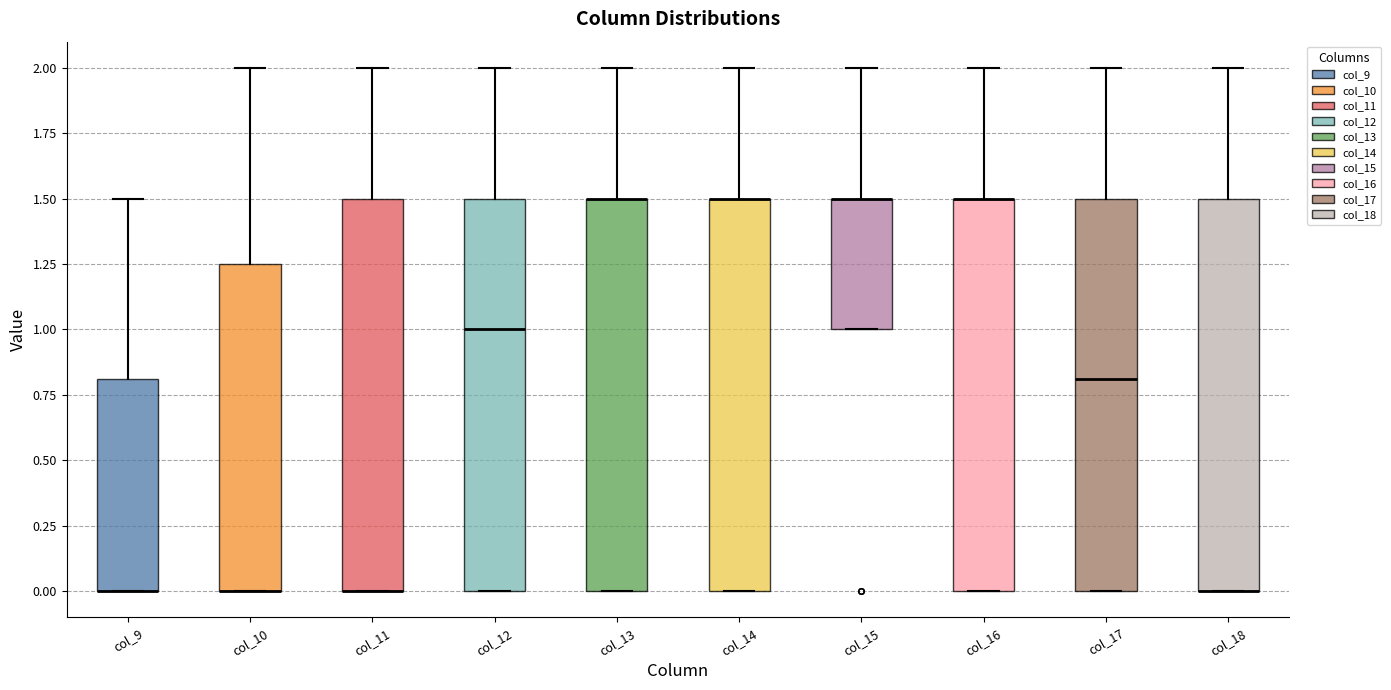

Reading left to right, transcribe this box plot: for each box, give where its median line is, the range the box spans, and where its two whiskers end, as read against the y-axis. The values are not printed on the chart, so give them approximately, as read against the axis.

col_9: median 0.00 (drawn on the box's lower edge), box 0.00 to 0.80, whiskers 0.00 to 1.50
col_10: median 0.00 (drawn on the box's lower edge), box 0.00 to 1.25, whiskers 0.00 to 2.00
col_11: median 0.00 (drawn on the box's lower edge), box 0.00 to 1.50, whiskers 0.00 to 2.00
col_12: median 1.00, box 0.00 to 1.50, whiskers 0.00 to 2.00
col_13: median 1.50 (drawn on the box's upper edge), box 0.00 to 1.50, whiskers 0.00 to 2.00
col_14: median 1.50 (drawn on the box's upper edge), box 0.00 to 1.50, whiskers 0.00 to 2.00
col_15: median 1.50 (drawn on the box's upper edge), box 1.00 to 1.50, whiskers 1.00 to 2.00
col_16: median 1.50 (drawn on the box's upper edge), box 0.00 to 1.50, whiskers 0.00 to 2.00
col_17: median 0.80, box 0.00 to 1.50, whiskers 0.00 to 2.00
col_18: median 0.00 (drawn on the box's lower edge), box 0.00 to 1.50, whiskers 0.00 to 2.00